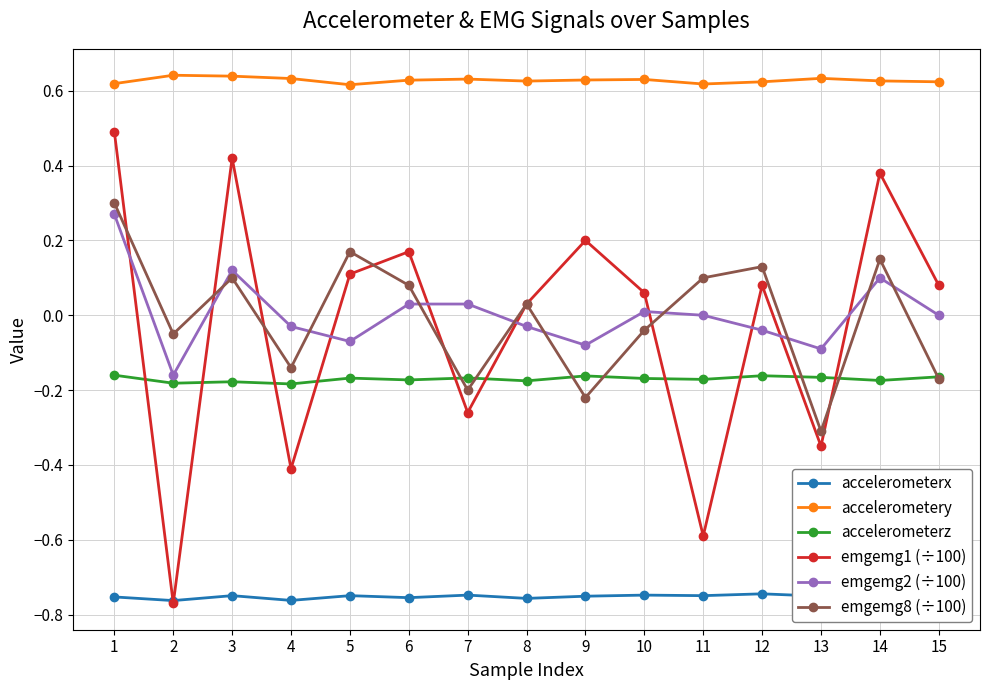

How many lines are shown in the chart?

6